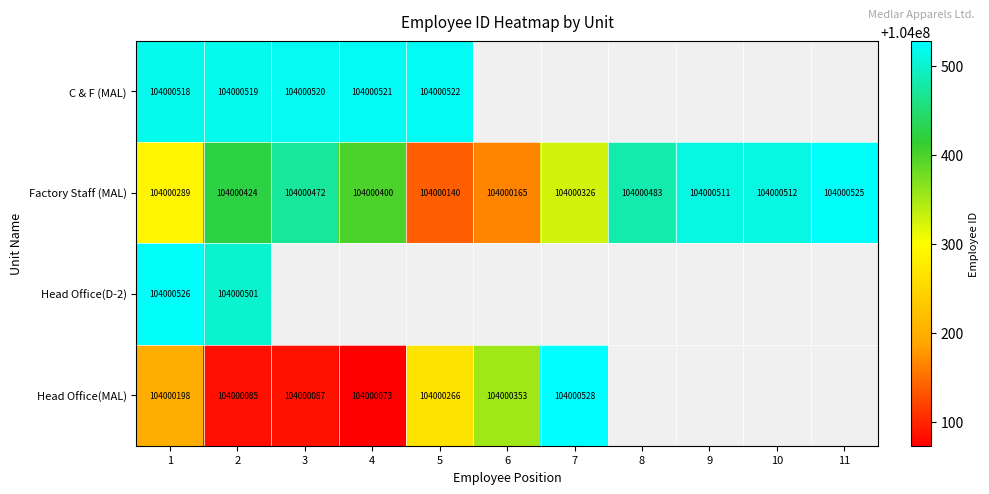

What is the sum of all Factory Staff (MAL) values?

1144004247